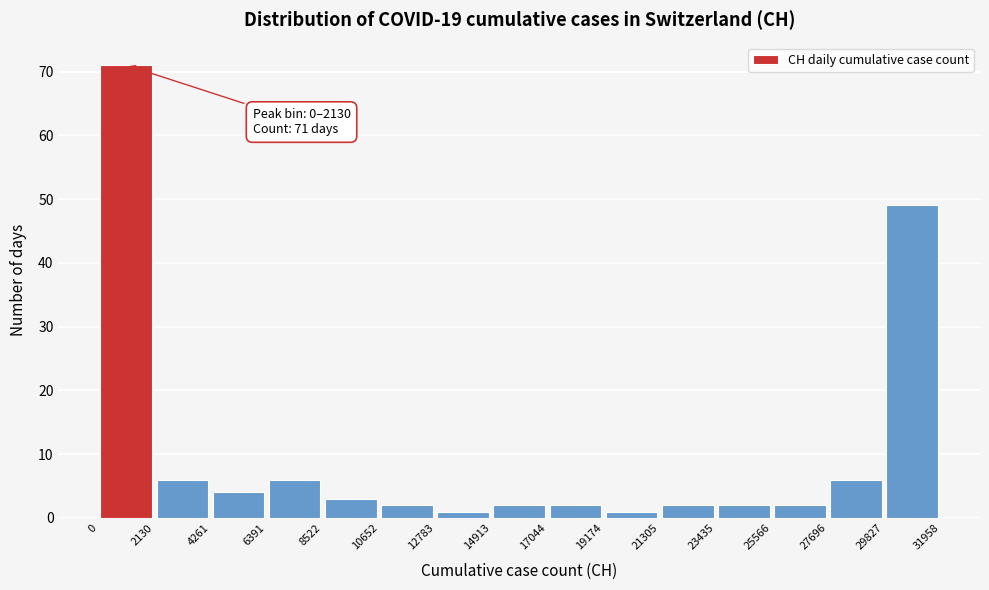

Over which range of the x-axis is the bar tallest?

0 to 2130